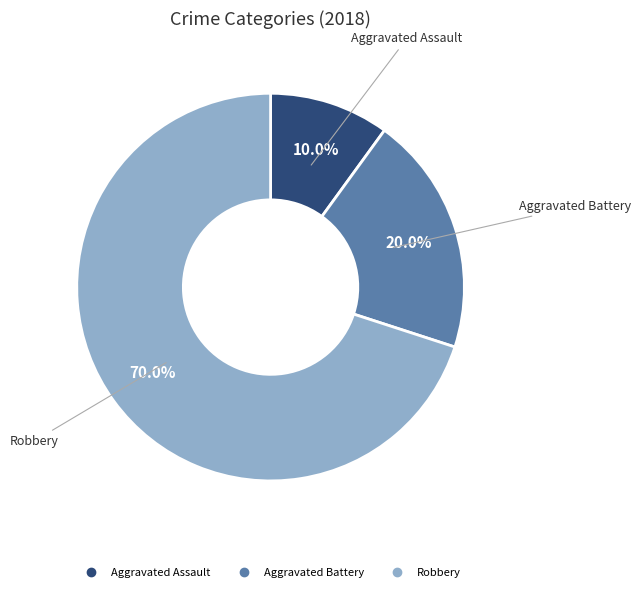

Which slice is the largest?

Robbery